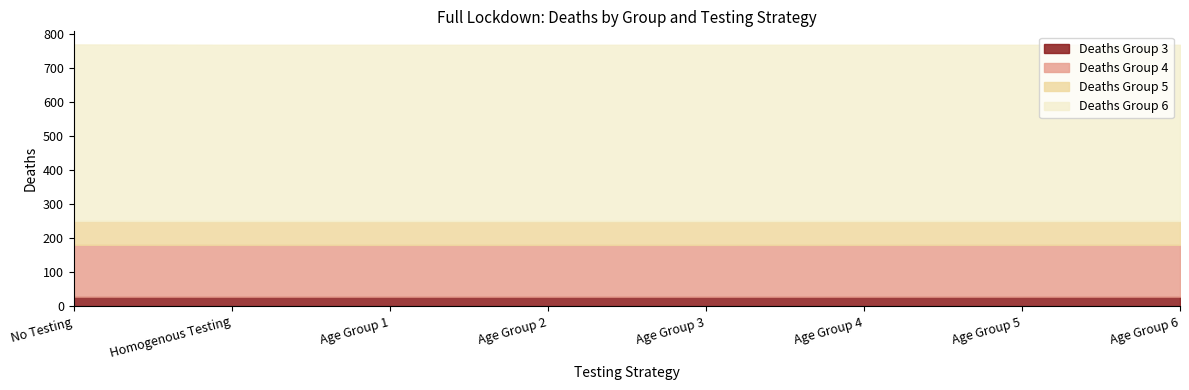

True or false: Deaths Group 3 and Deaths Group 5 intersect in this chart.

False